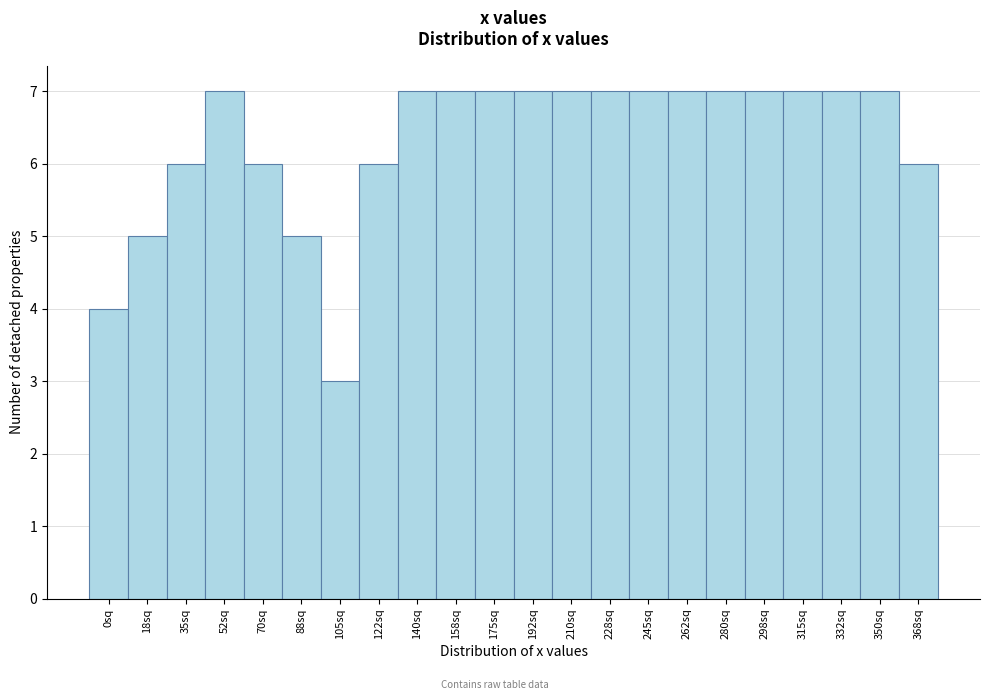

Reading right to left, list all the values displayed in this chart.

6	7	7	7	7	7	7	7	7	7	7	7	7	7	6	3	5	6	7	6	5	4